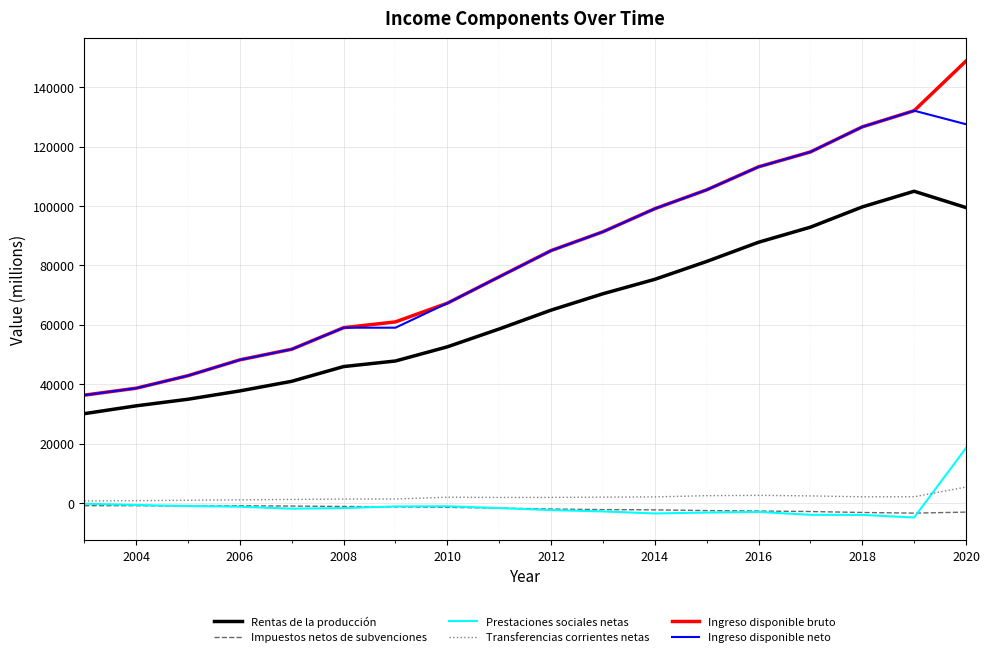

What is the smallest value displayed?

-4934